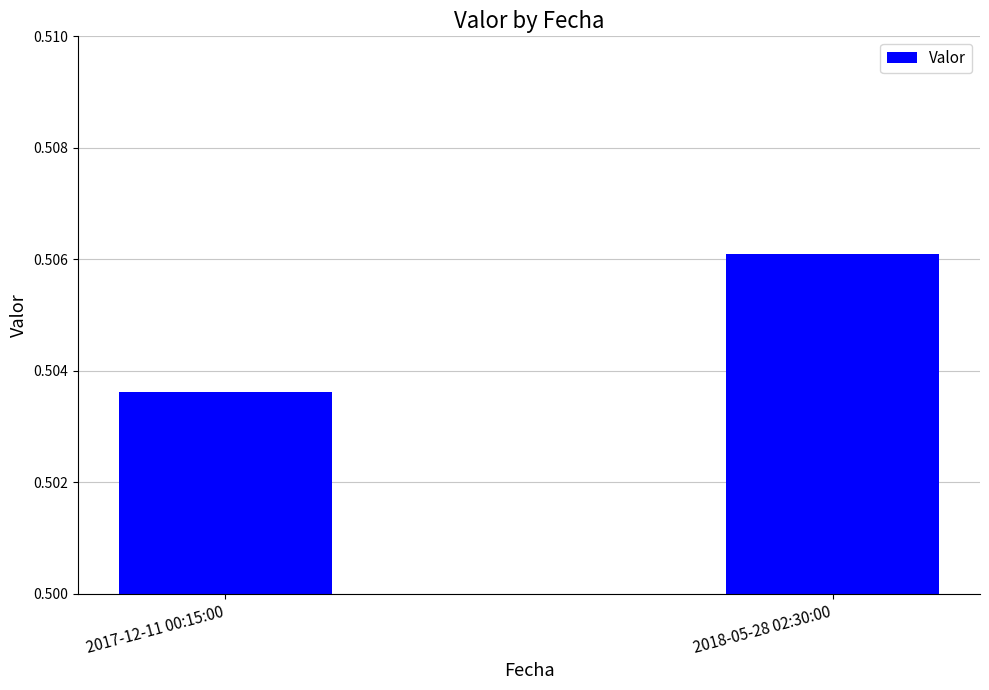

Rank the categories by value from highest to lowest.

2018-05-28 02:30:00, 2017-12-11 00:15:00